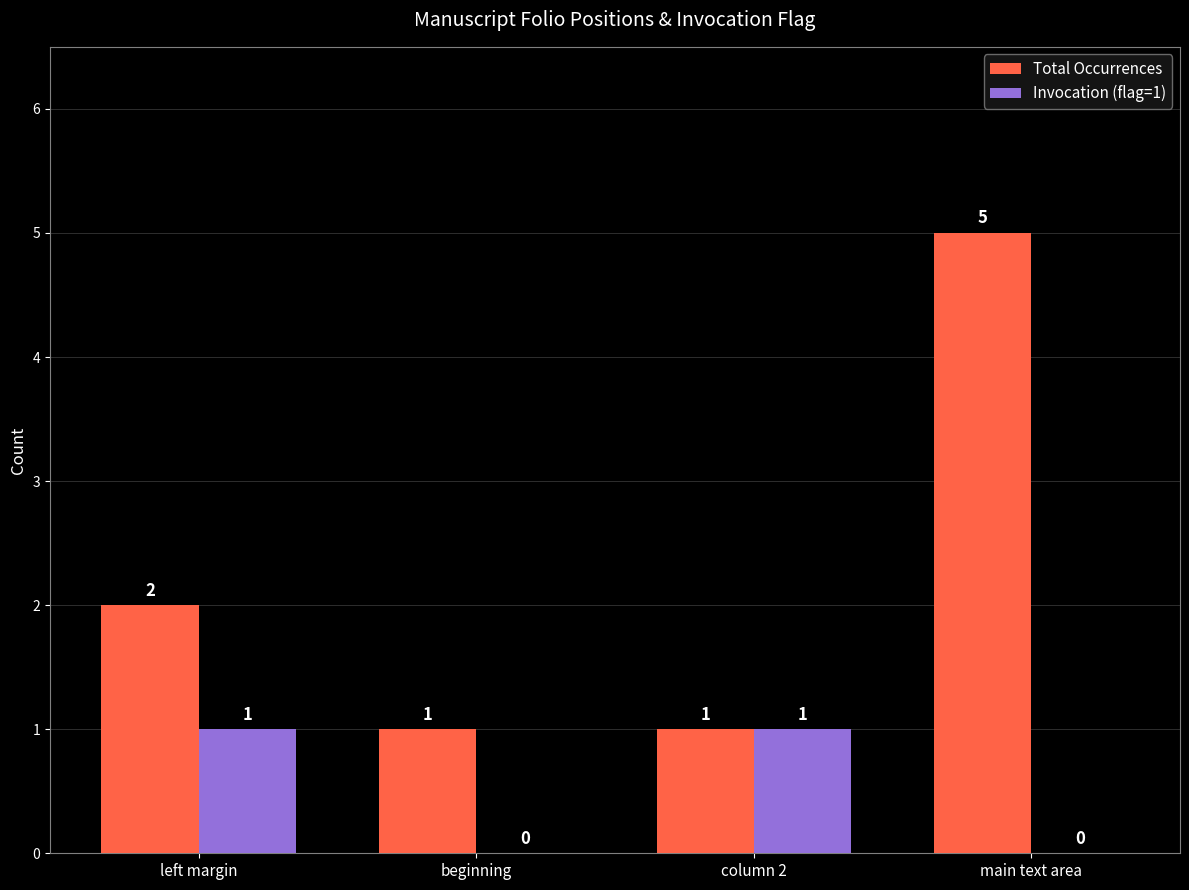

Which series changed the most between beginning and main text area?

Total Occurrences